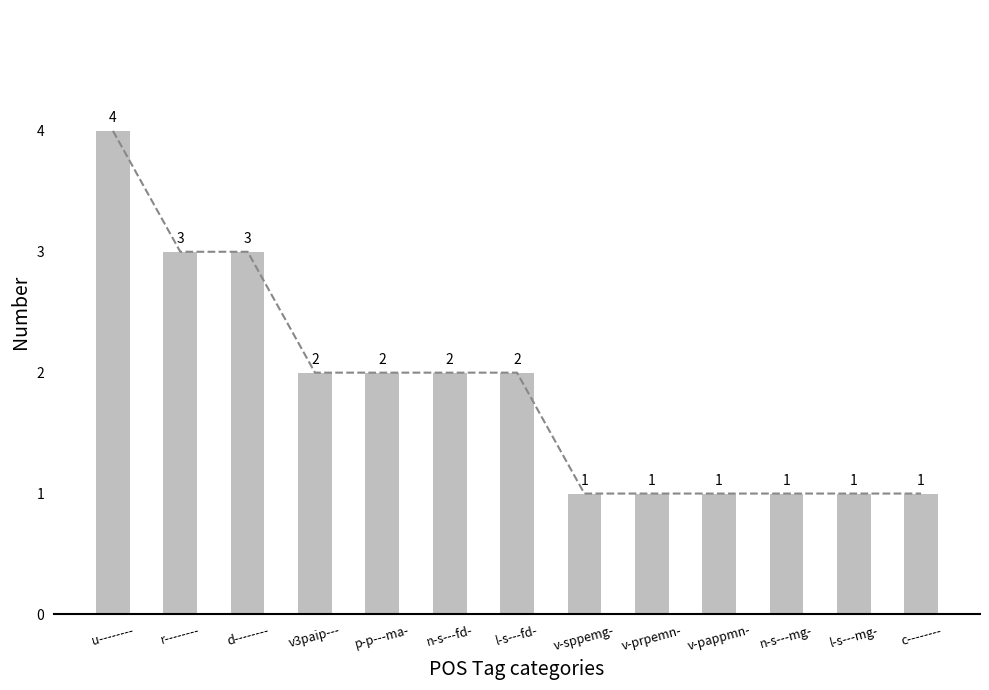

The chart shows a value of 2 at l-s---fd-. True or false?

True